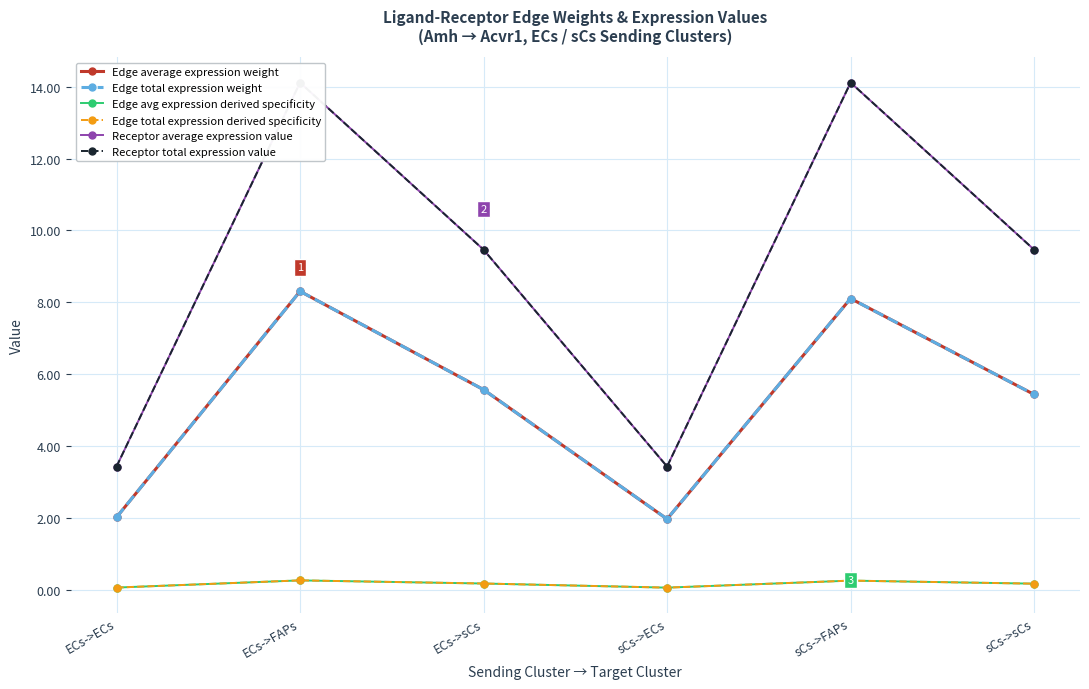

Reading left to right, extract all data points from this chart.

Edge average expression weight: ECs->ECs=2.0	ECs->FAPs=8.3	ECs->sCs=5.6	sCs->ECs=2.0	sCs->FAPs=8.1	sCs->sCs=5.4
Edge total expression weight: ECs->ECs=2.0	ECs->FAPs=8.3	ECs->sCs=5.6	sCs->ECs=2.0	sCs->FAPs=8.1	sCs->sCs=5.4
Edge avg expression derived specificity: ECs->ECs=0.1	ECs->FAPs=0.3	ECs->sCs=0.2	sCs->ECs=0.1	sCs->FAPs=0.3	sCs->sCs=0.2
Edge total expression derived specificity: ECs->ECs=0.1	ECs->FAPs=0.3	ECs->sCs=0.2	sCs->ECs=0.1	sCs->FAPs=0.3	sCs->sCs=0.2
Receptor average expression value: ECs->ECs=3.4	ECs->FAPs=14.1	ECs->sCs=9.5	sCs->ECs=3.4	sCs->FAPs=14.1	sCs->sCs=9.5
Receptor total expression value: ECs->ECs=3.4	ECs->FAPs=14.1	ECs->sCs=9.5	sCs->ECs=3.4	sCs->FAPs=14.1	sCs->sCs=9.5